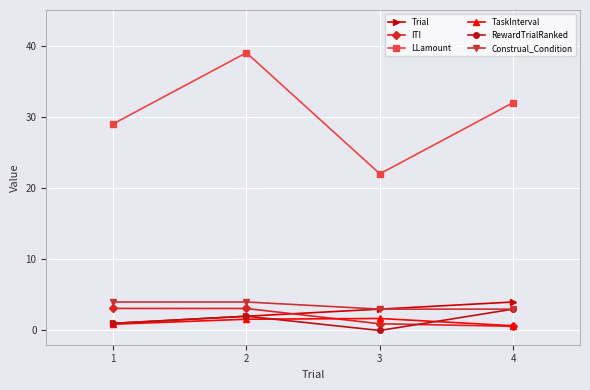

How many intersections are there between Trial and ITI?

1